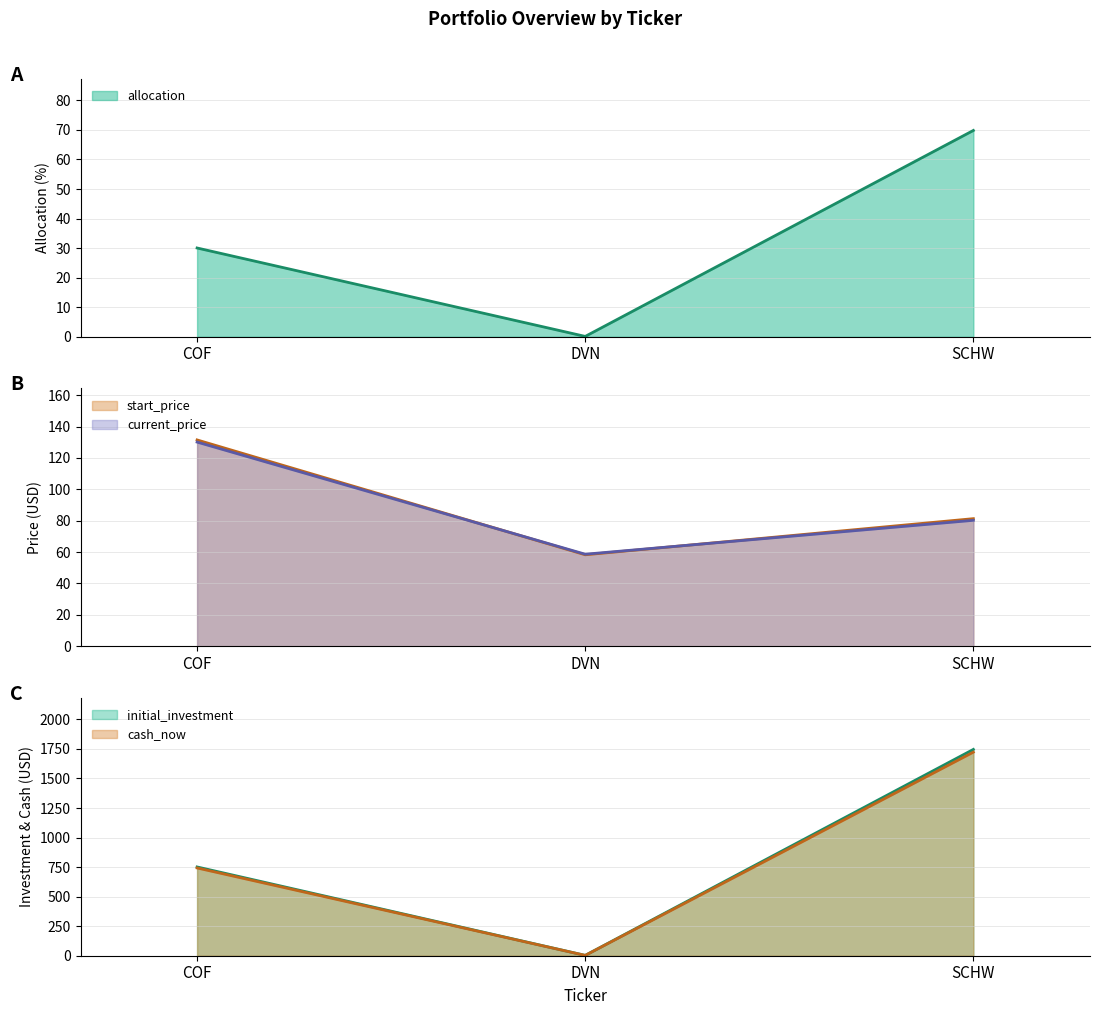

At how many categories does at least one series exceed 36?

3